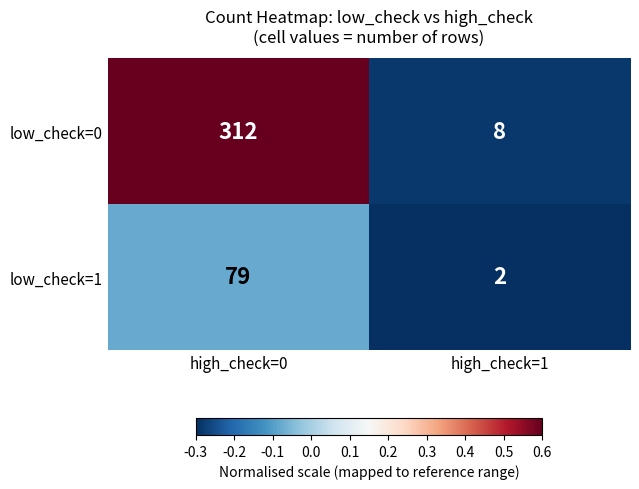

At which category is the sum across all series the highest?

high_check=0